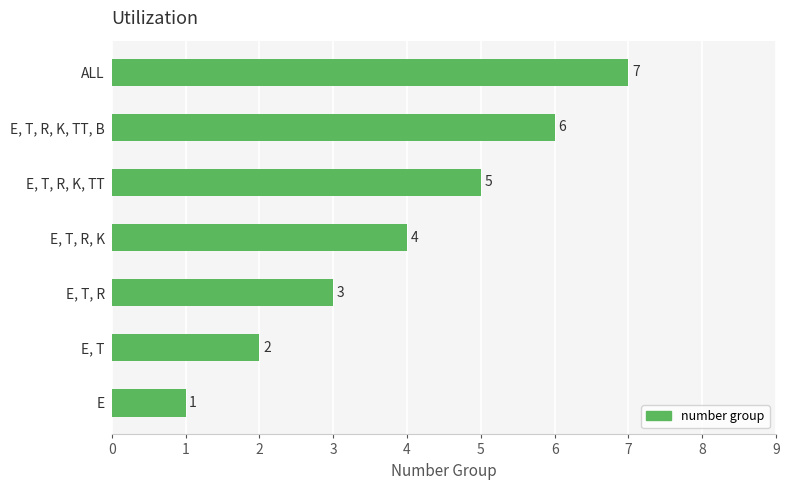

Does the chart contain stacked bars?

No